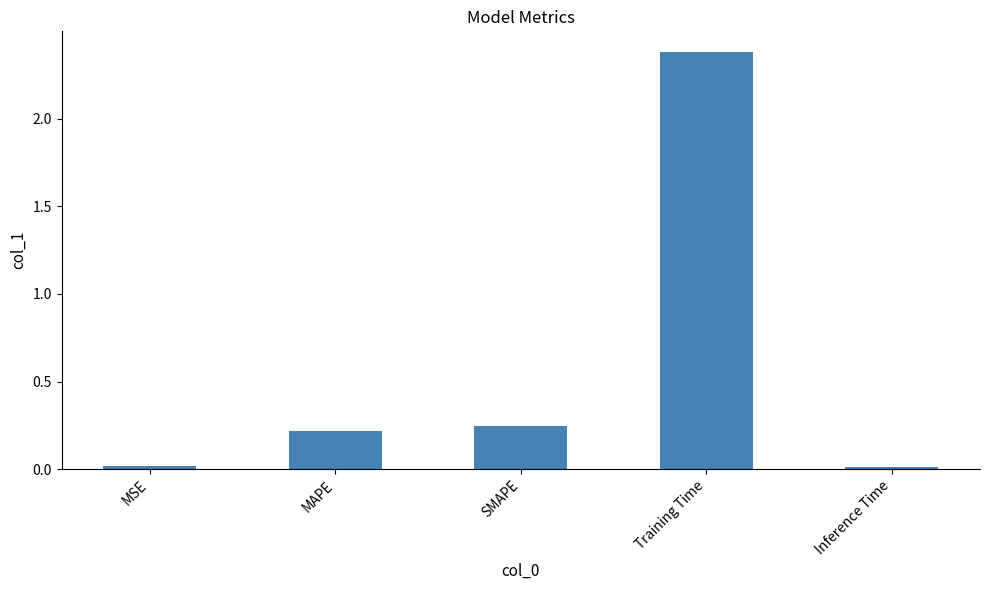

What is the change in value from SMAPE to Training Time?

+2.1